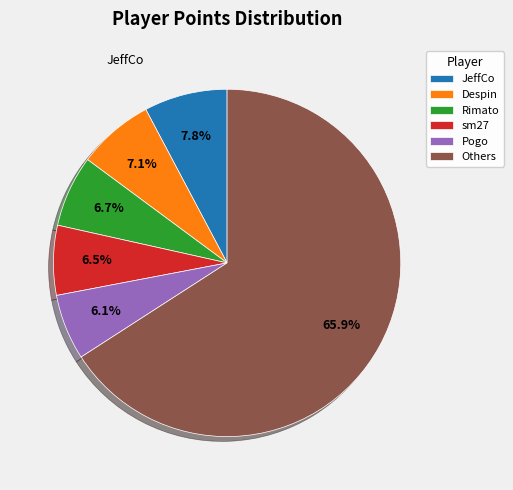

What is the largest slice in the pie chart?

Others